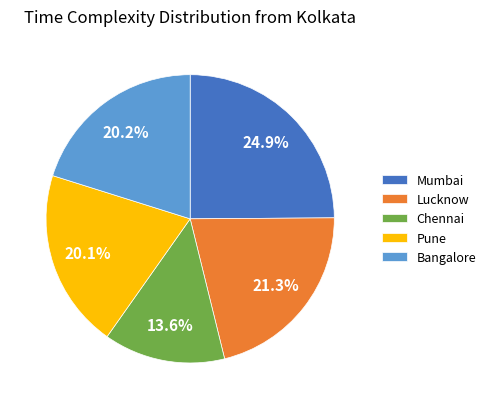

To the nearest percent, what portion does Chennai represent?

14%